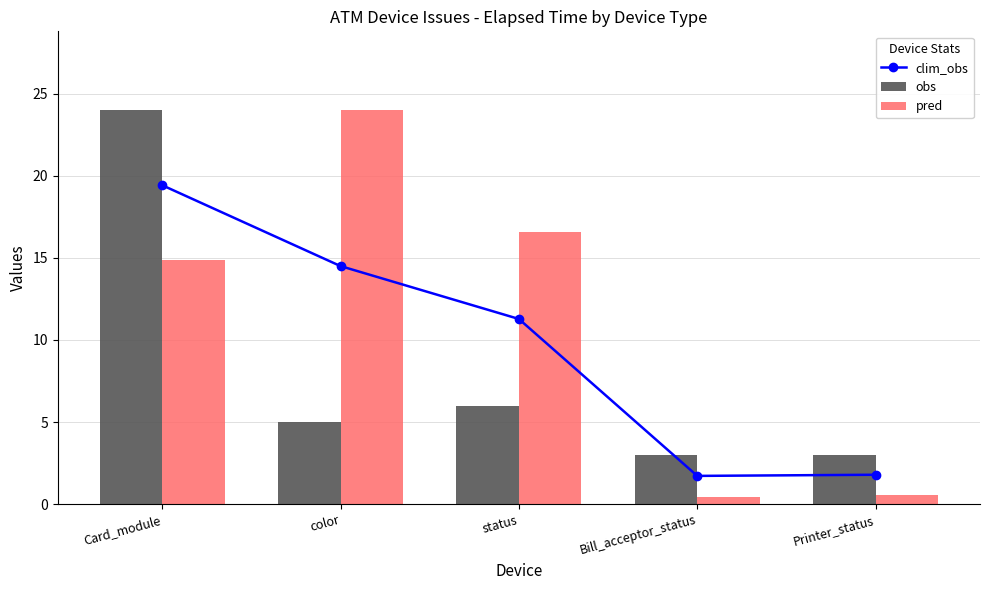

What are all the series names shown in the legend?

clim_obs, obs, pred